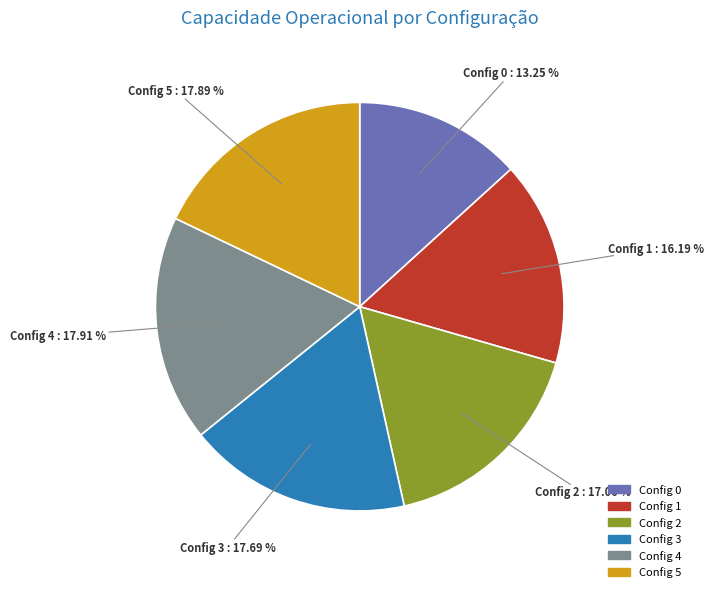

Which has a higher value, Config 0 or Config 3?

Config 3